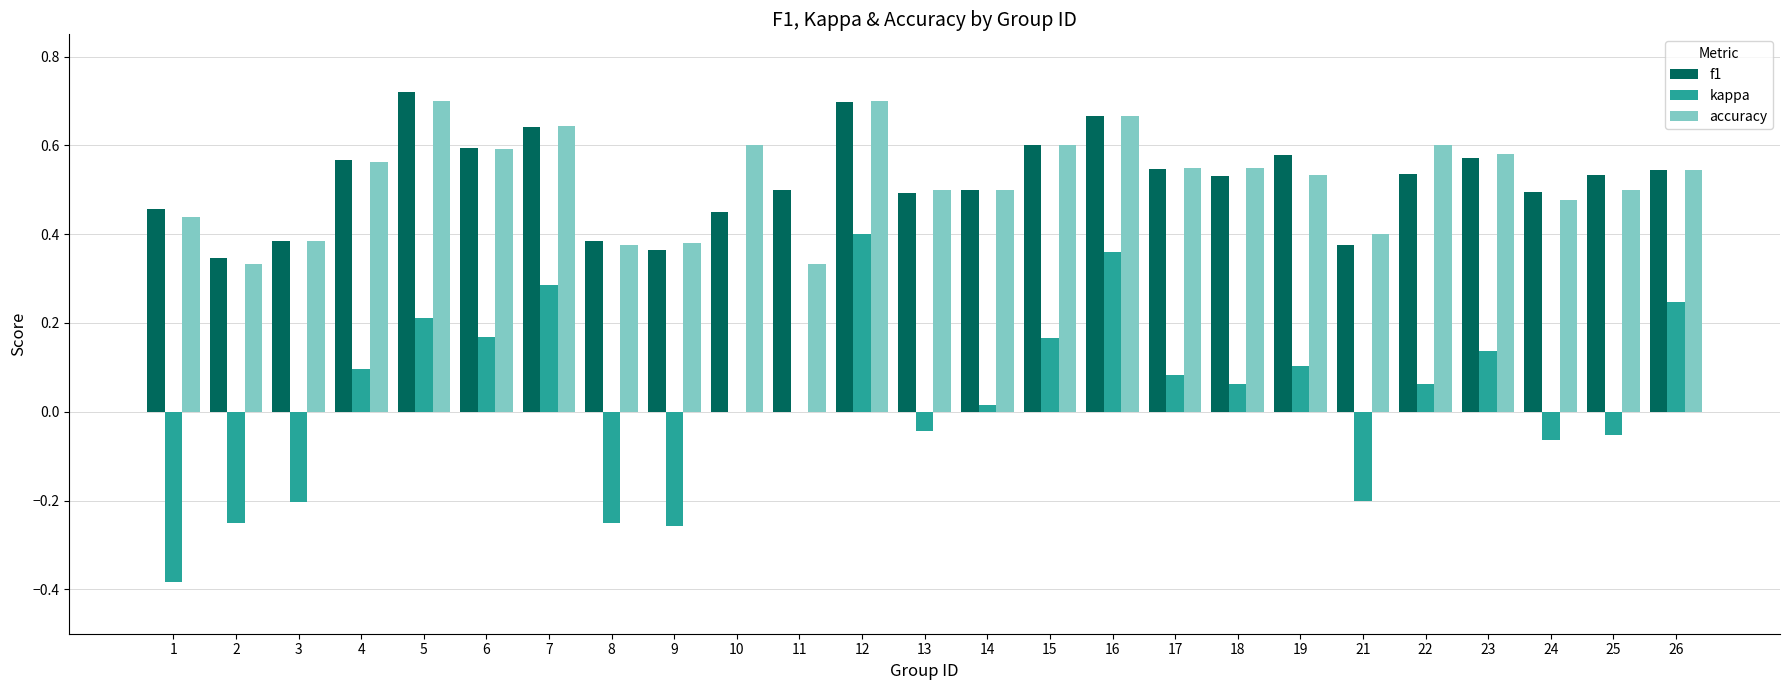

The kappa series shows -0.2 at 3. True or false?

True